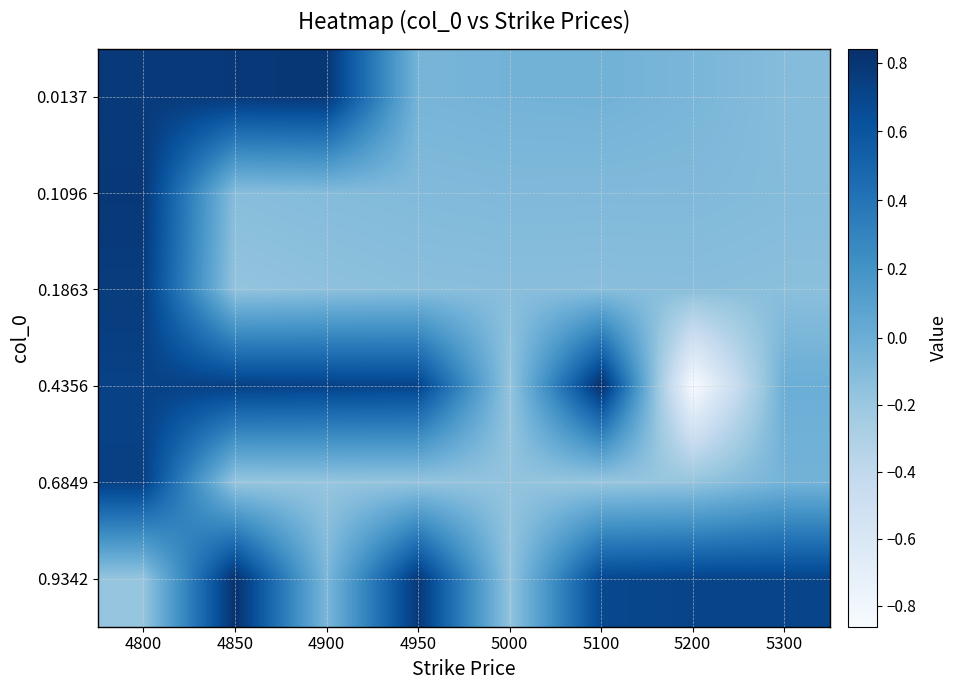

Reading left to right, list all the values displayed in this chart.

0.0137: 4800=0.8	4850=0.8	4900=0.8	4950=-0.1	5000=-0.0	5100=-0.0	5200=-0.1	5300=-0.1
0.1096: 4800=0.8	4850=-0.1	4900=-0.1	4950=-0.1	5000=-0.1	5100=-0.1	5200=-0.1	5300=-0.1
0.1863: 4800=0.8	4850=-0.2	4900=-0.1	4950=-0.1	5000=-0.1	5100=-0.1	5200=-0.1	5300=-0.1
0.4356: 4800=0.7	4850=0.7	4900=0.7	4950=0.7	5000=-0.2	5100=0.8	5200=-0.9	5300=0.0
0.6849: 4800=0.7	4850=-0.2	4900=-0.2	4950=-0.2	5000=-0.2	5100=-0.2	5200=-0.2	5300=-0.0
0.9342: 4800=-0.2	4850=0.8	4900=-0.1	4950=0.8	5000=-0.2	5100=0.7	5200=0.7	5300=0.7